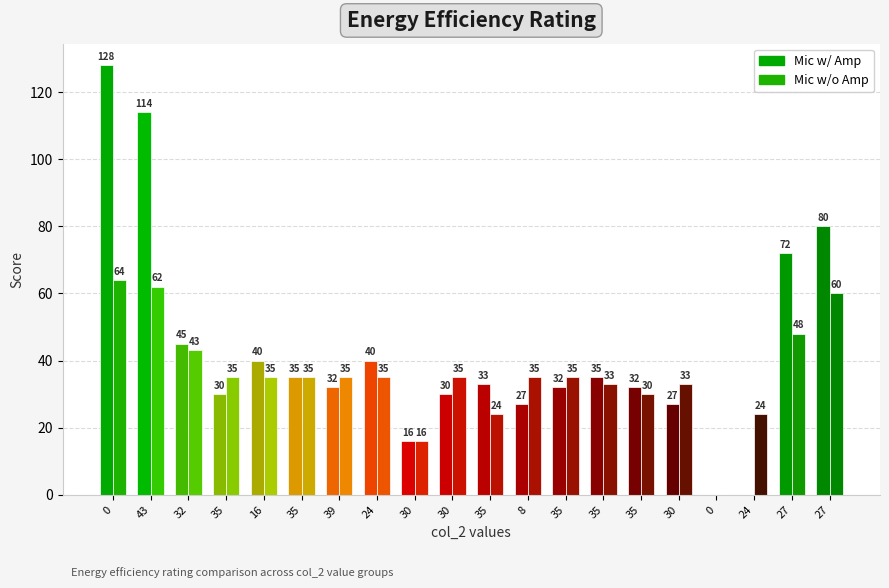

What is the difference between the highest and lowest values at 16?

5